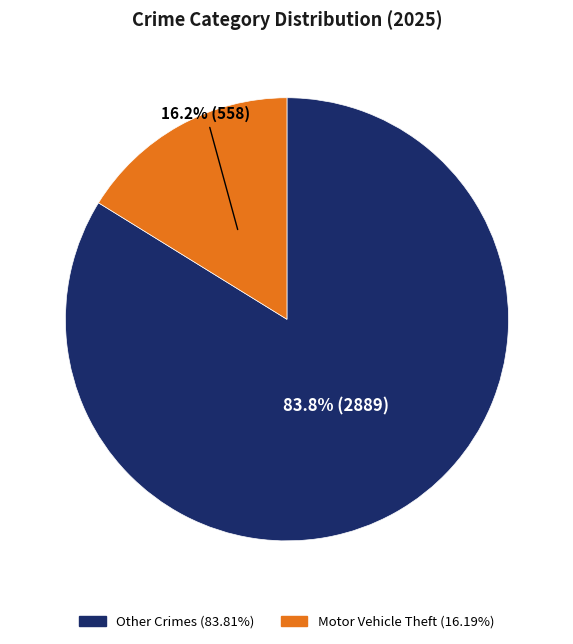

Count the number of slices in the pie.

2